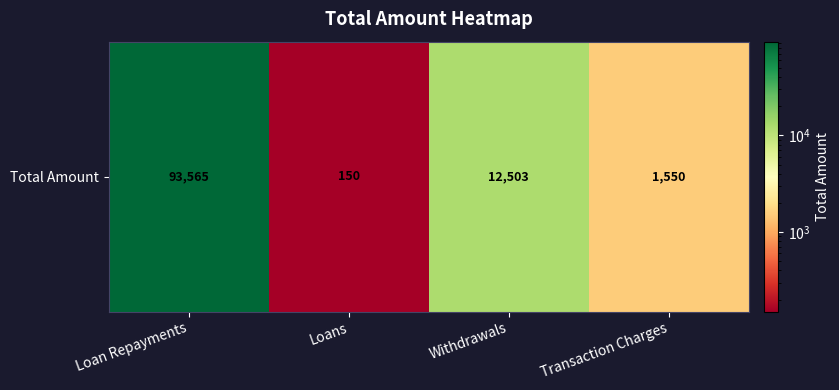

What is the sum of the values at Loans and Transaction Charges?

1700